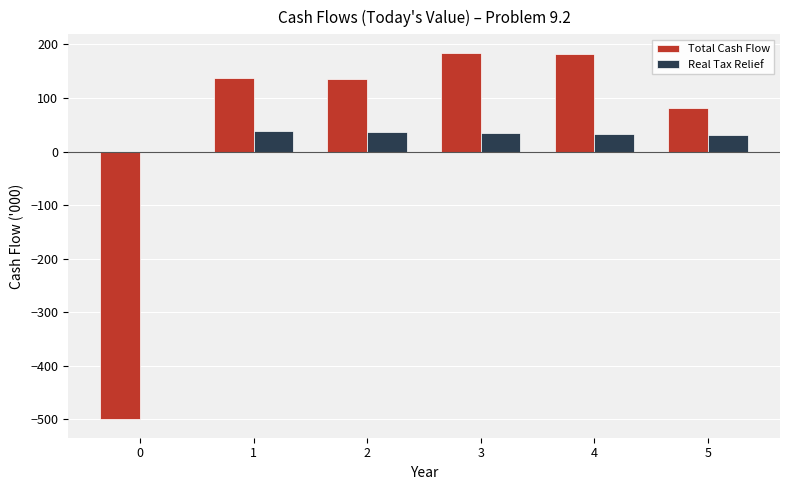

Are the bars horizontal?

No